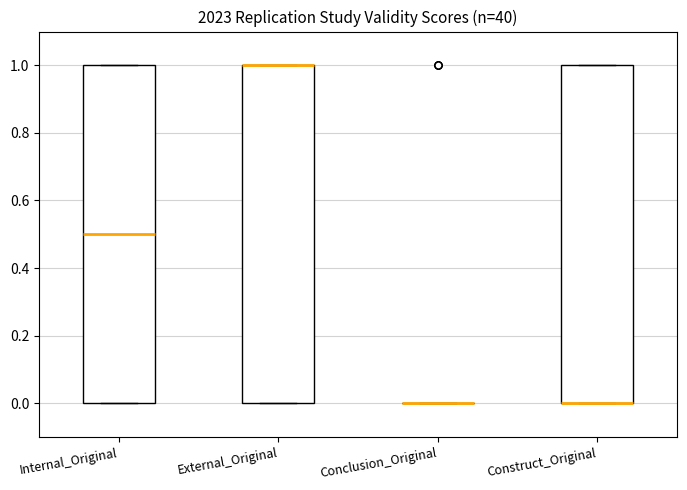

Reading left to right, transcribe this box plot: for each box, give where its median line is, the range the box spans, and where its two whiskers end, as read against the y-axis. The values are not printed on the chart, so give them approximately, as read against the axis.

Internal_Original: median 0.5, box 0.0 to 1.0, whiskers 0.0 to 1.0
External_Original: median 1.0 (drawn on the box's upper edge), box 0.0 to 1.0, whiskers 0.0 to 1.0
Conclusion_Original: box collapsed to a line at 0.0, whiskers 0.0 to 0.0
Construct_Original: median 0.0 (drawn on the box's lower edge), box 0.0 to 1.0, whiskers 0.0 to 1.0